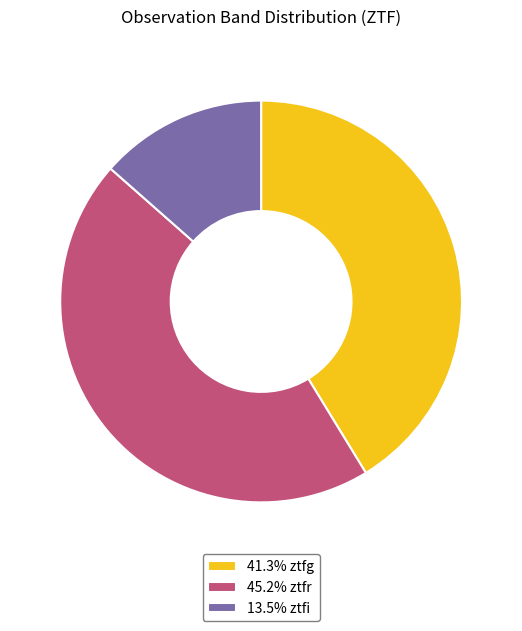

Does 13.5% ztfi account for over 50% of the chart?

No